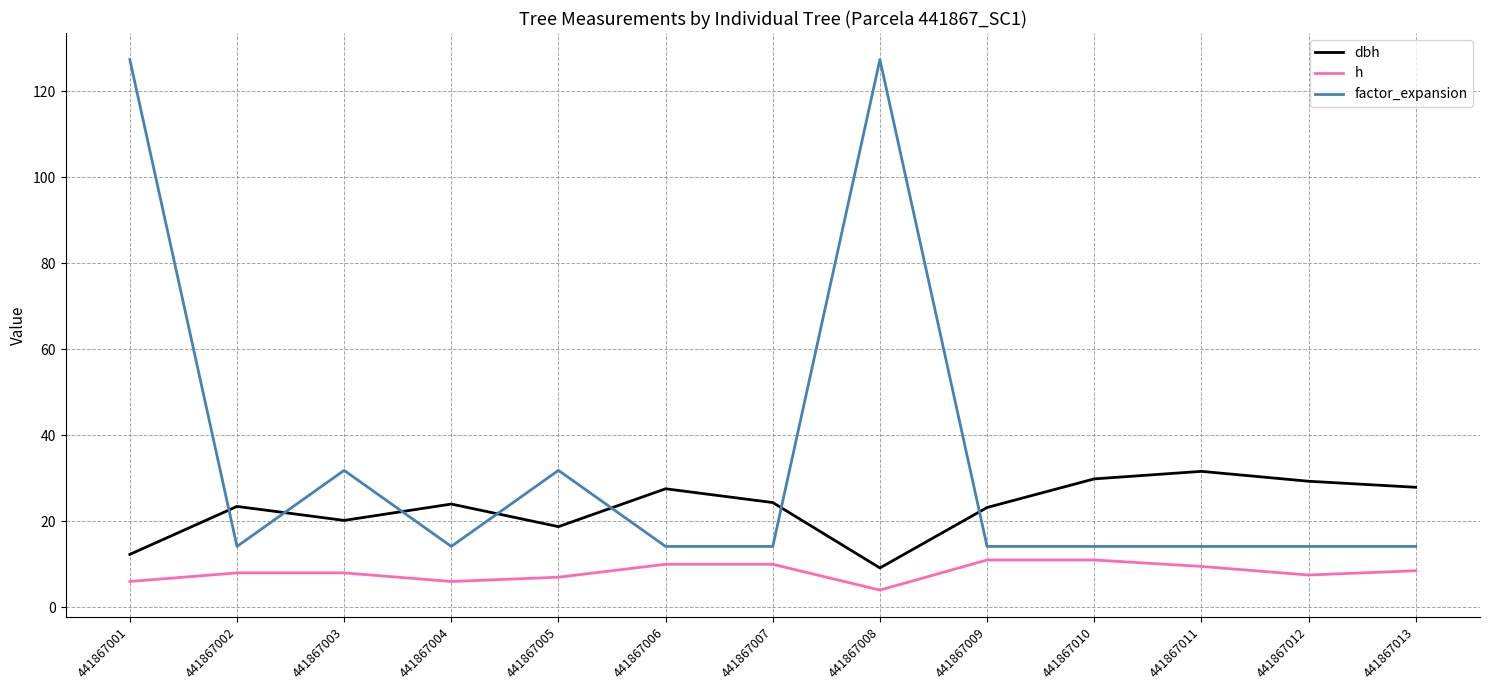

What is the difference between the second highest and second lowest values in the h series?

5.0